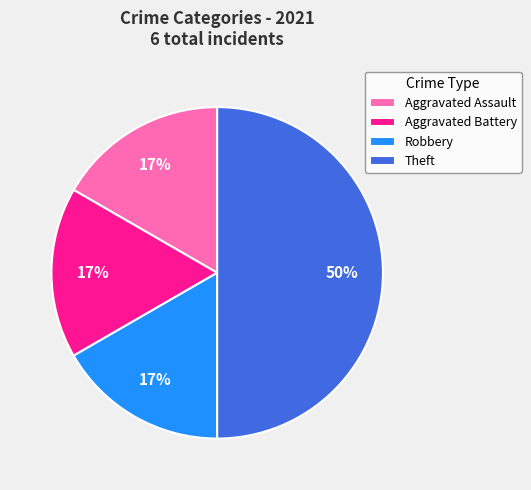

What is the largest slice in the pie chart?

Theft